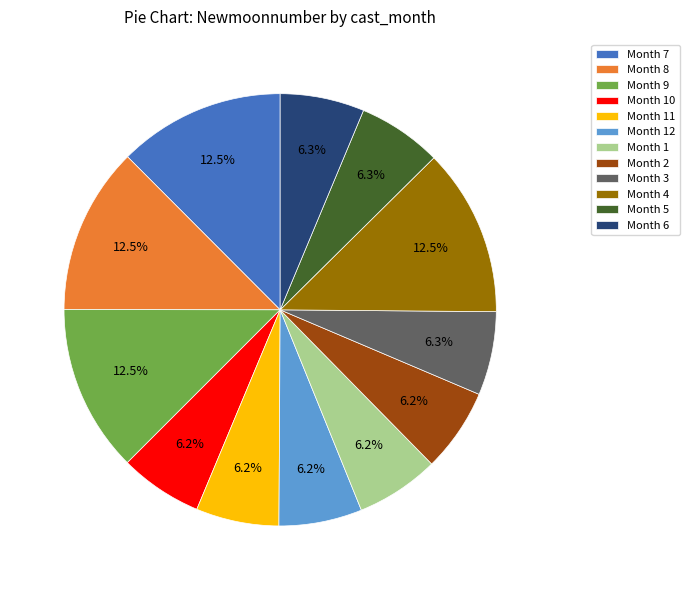

Combined, do Month 3 and Month 7 account for over 50%?

No